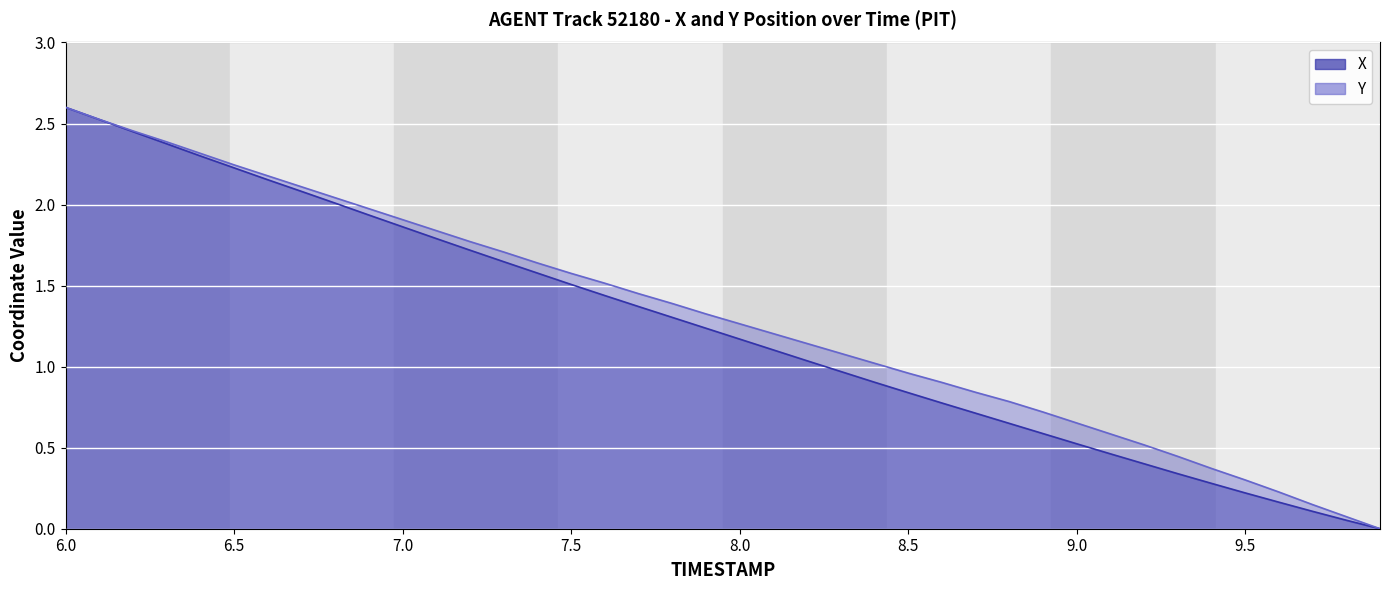

At 6.3, list the series in order from largest to smallest.

Y, X